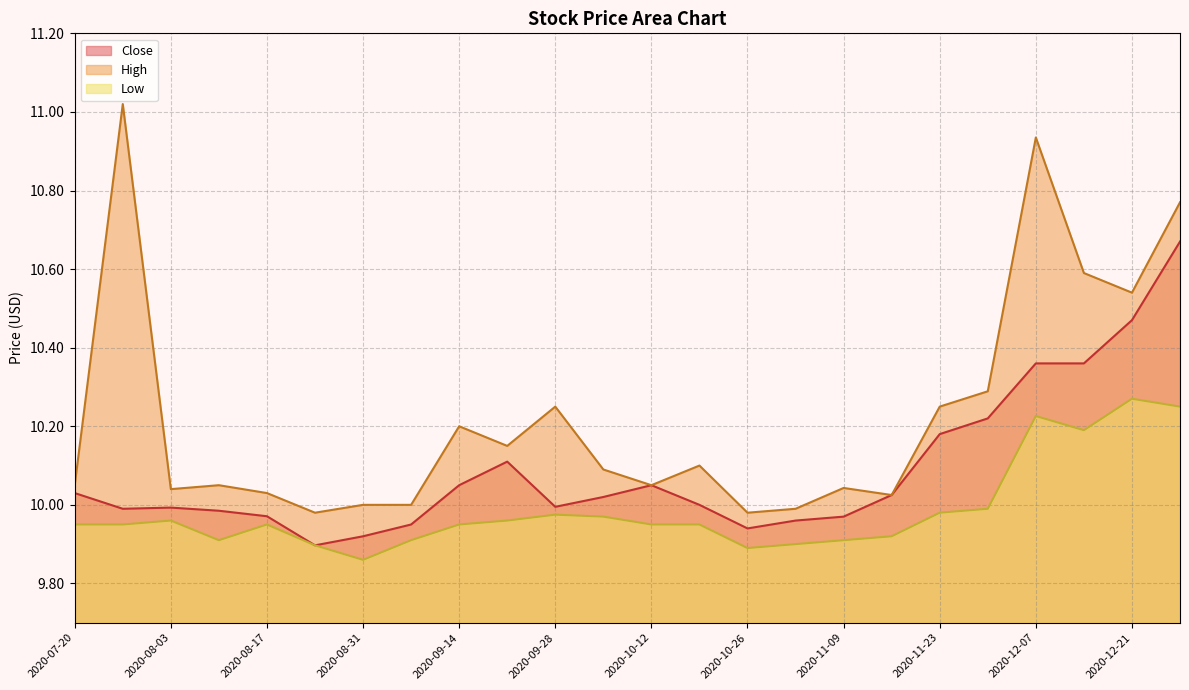

The High series shows 16.1 at 2020-07-20. True or false?

False